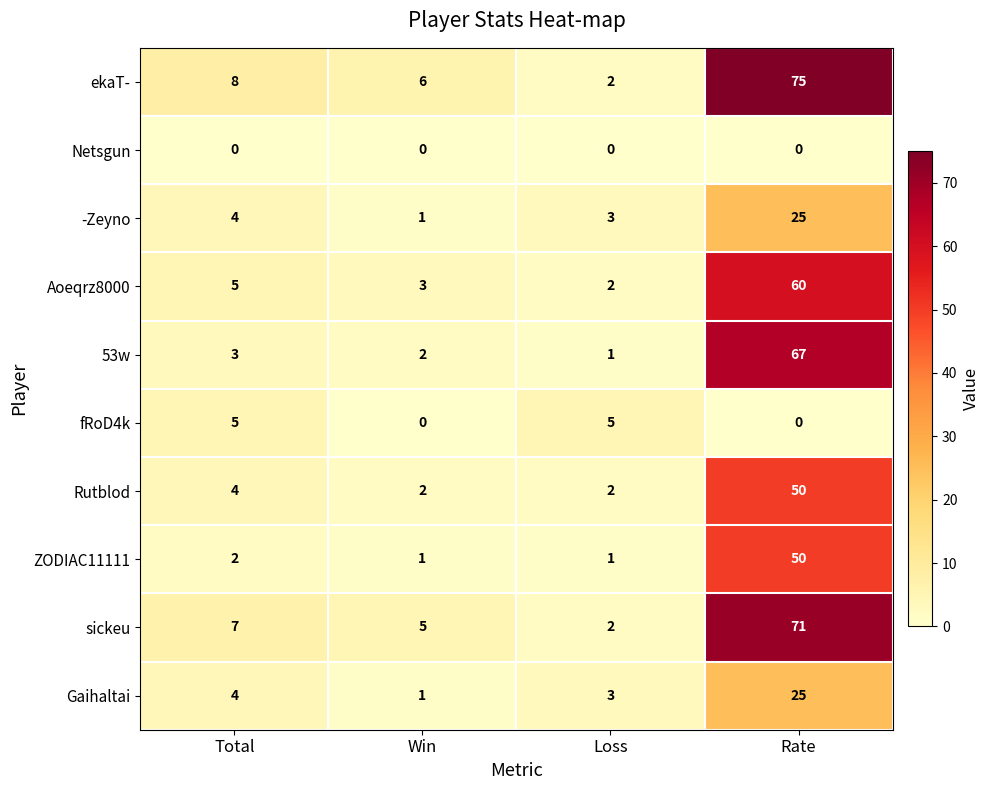

Count the number of categories in the chart.

4